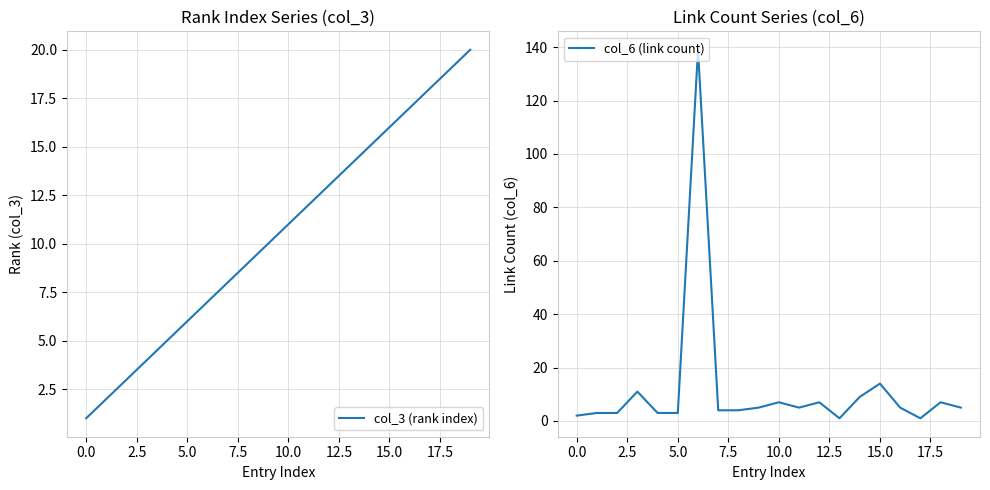

What are all the series names shown in the legend?

col_3 (rank index), col_6 (link count)